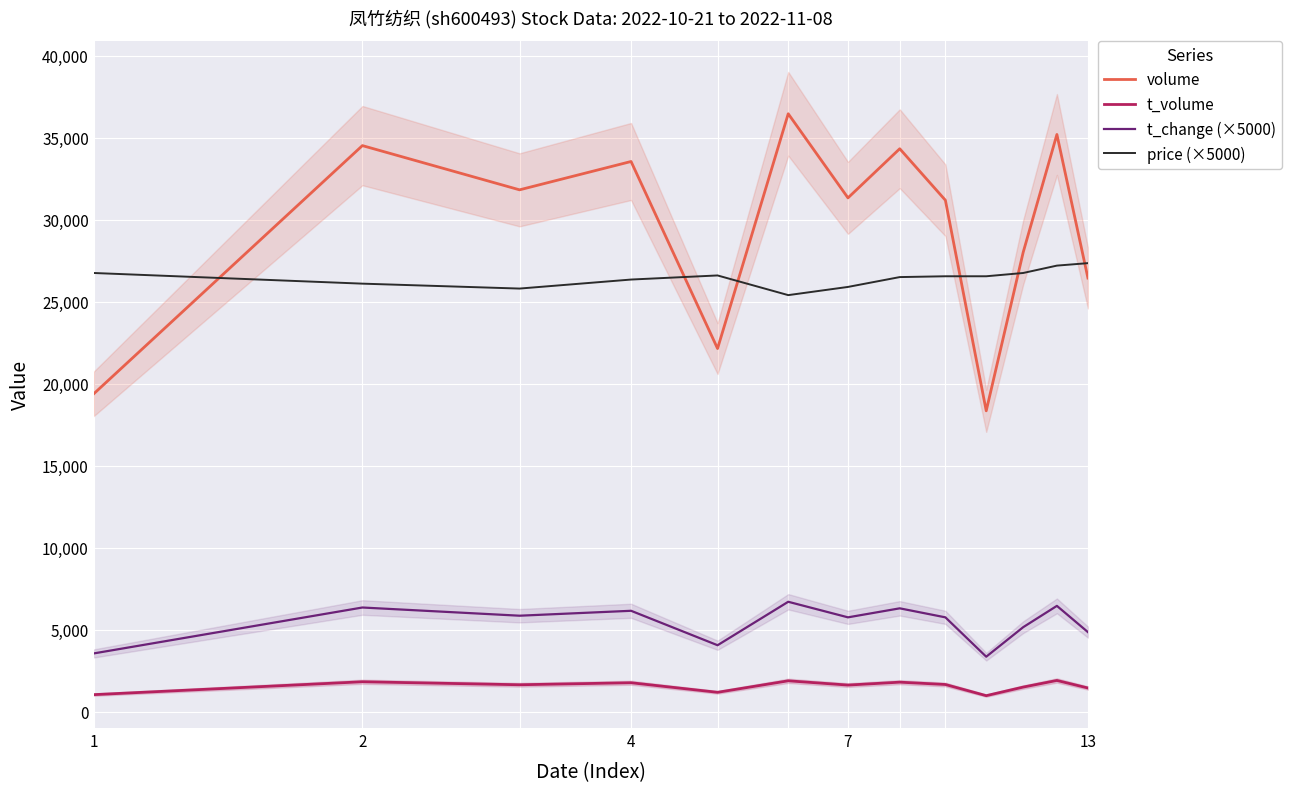

True or false: price (×5000) and t_volume intersect in this chart.

False